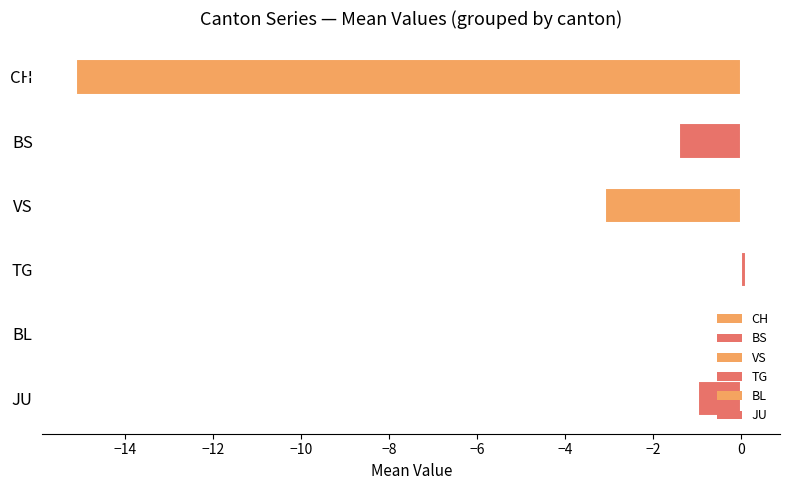

Which category has the highest value across all series?

TG